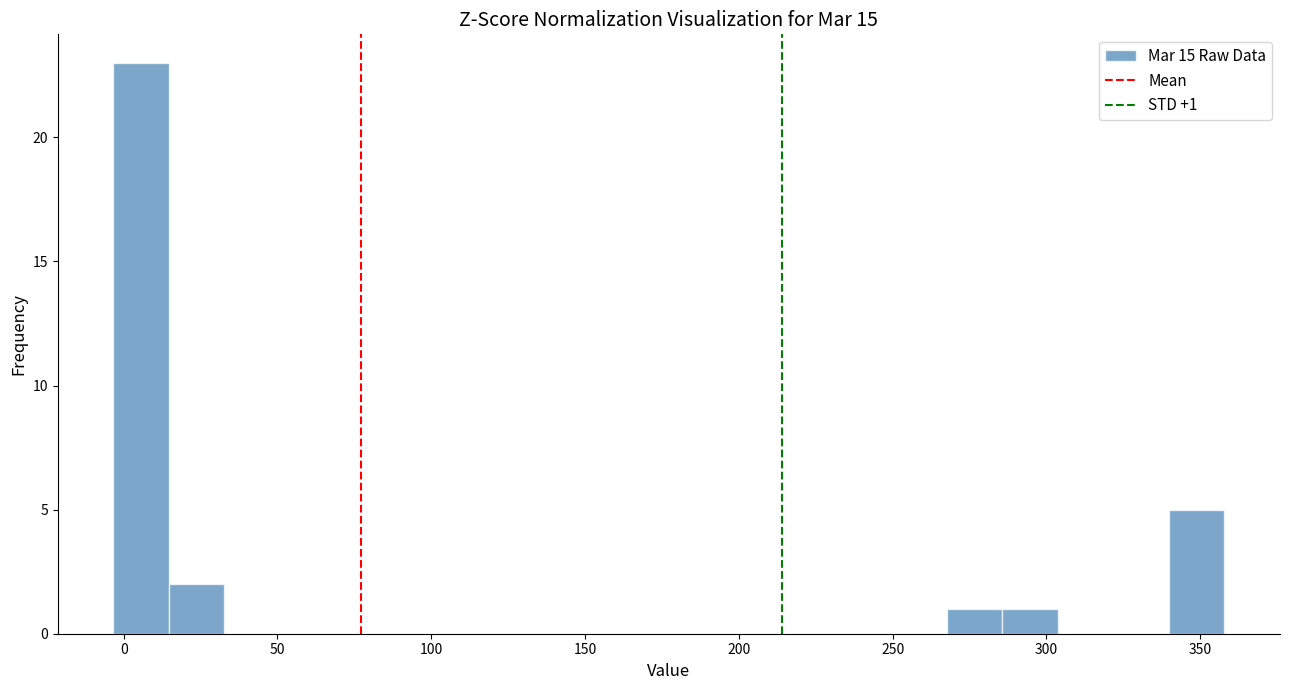

Around what value on the x-axis is the tallest bar? Give the approximate position of its centre, as read against the axis.

5